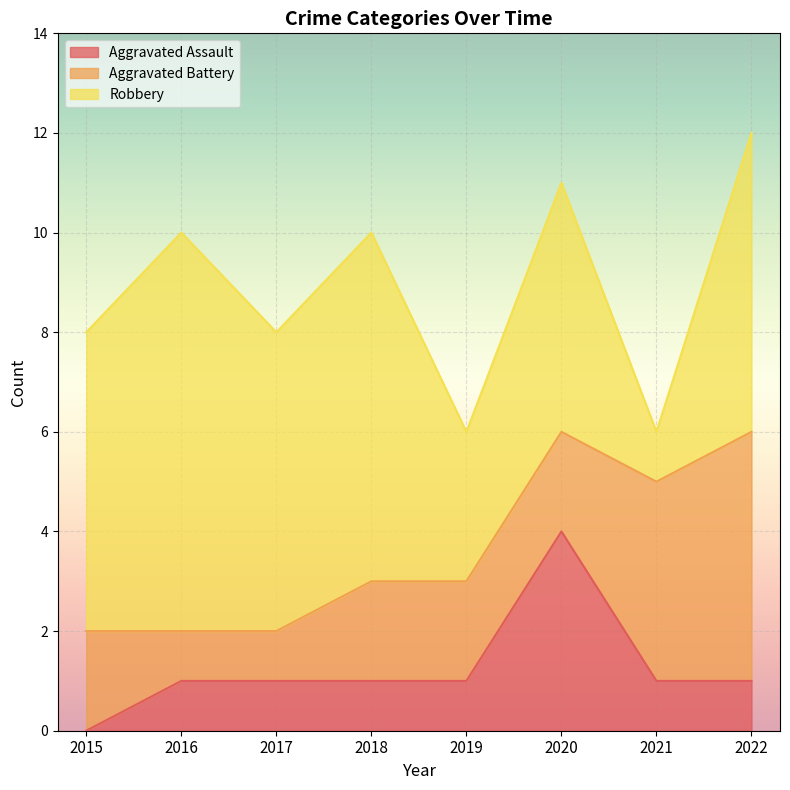

At which label does Robbery reach its minimum?

2021